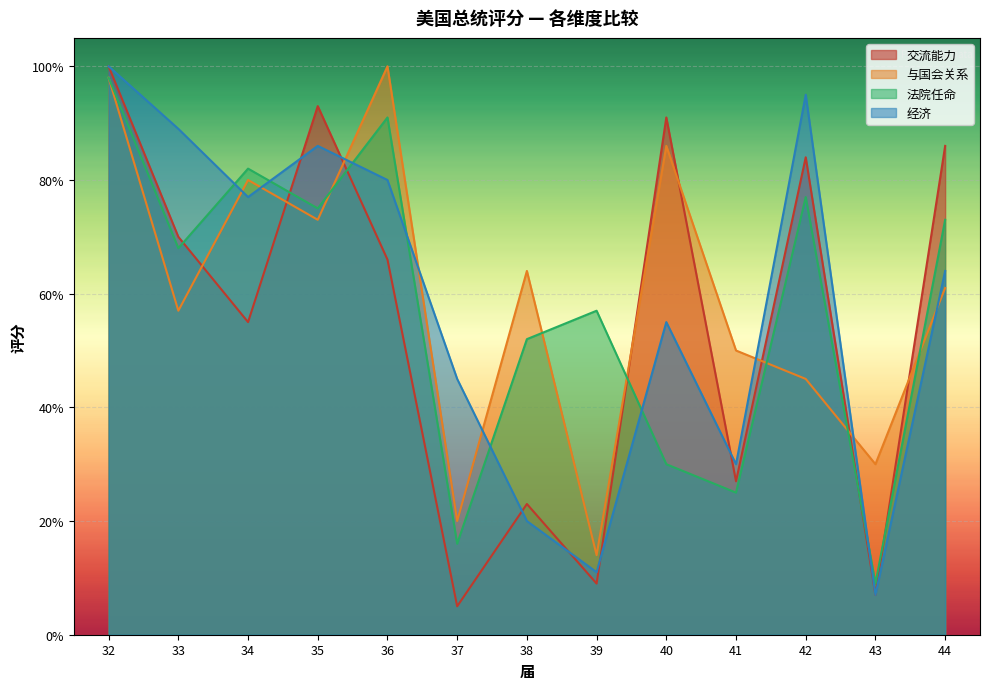

After their last crossing, which series has the higher values: 与国会关系 or 法院任命?

法院任命